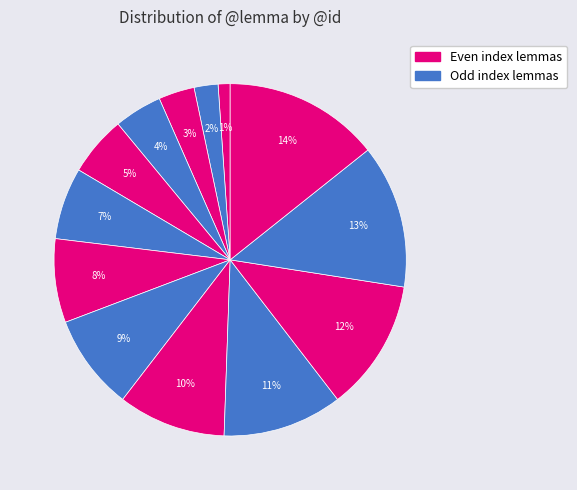

How many segments does this pie chart have?

13